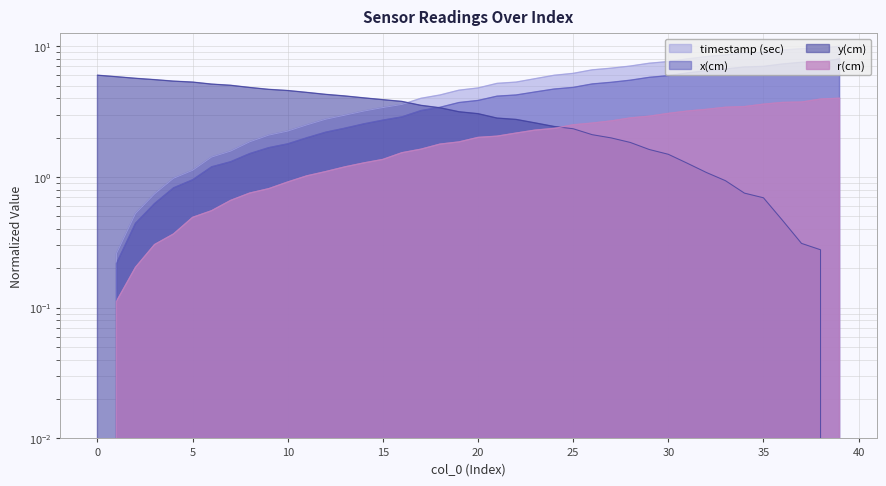

List the series in order of their peak value, highest first.

timestamp (sec), x(cm), y(cm), r(cm)